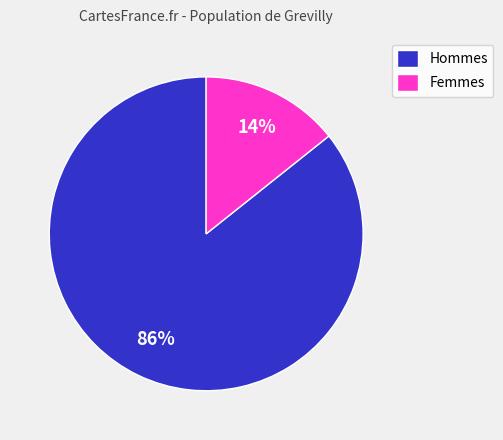

What is the largest slice in the pie chart?

Hommes